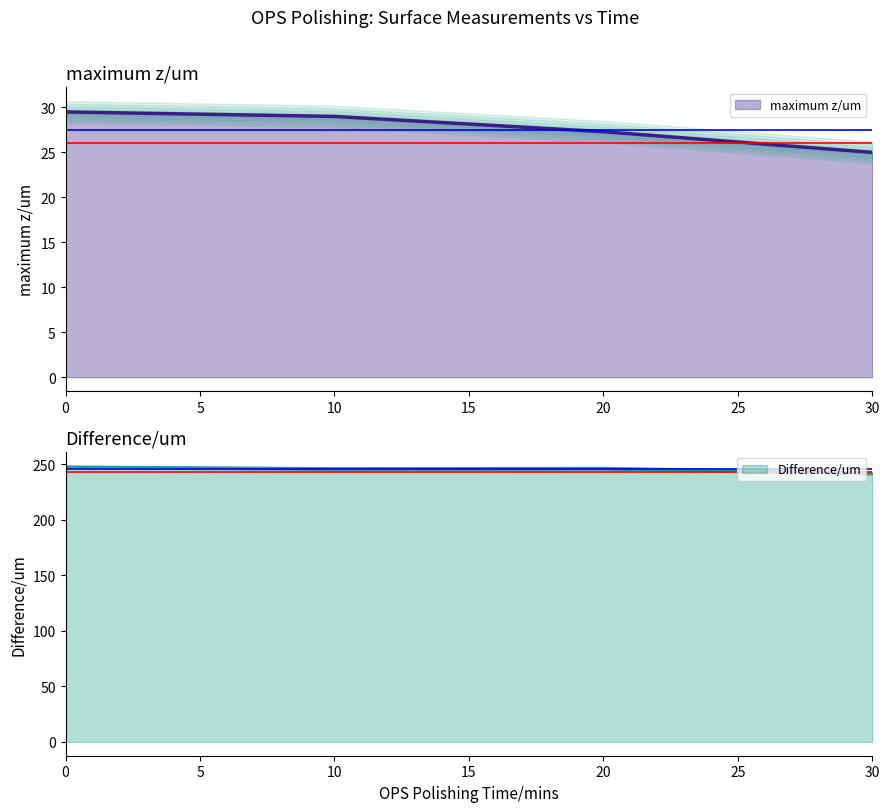

What are all the series names shown in the legend?

maximum z/um, Difference/um